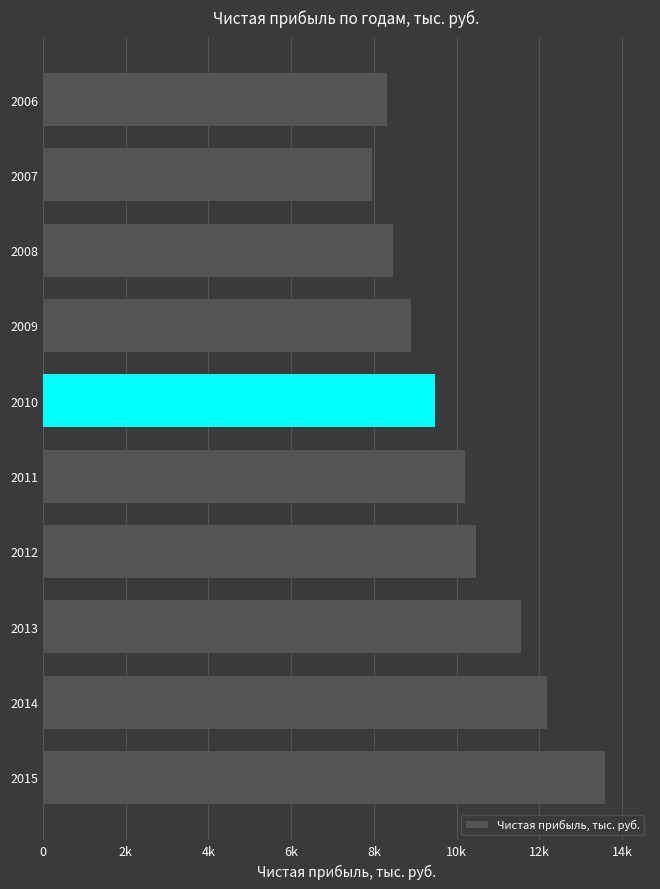

How many data points are above 10209?

4